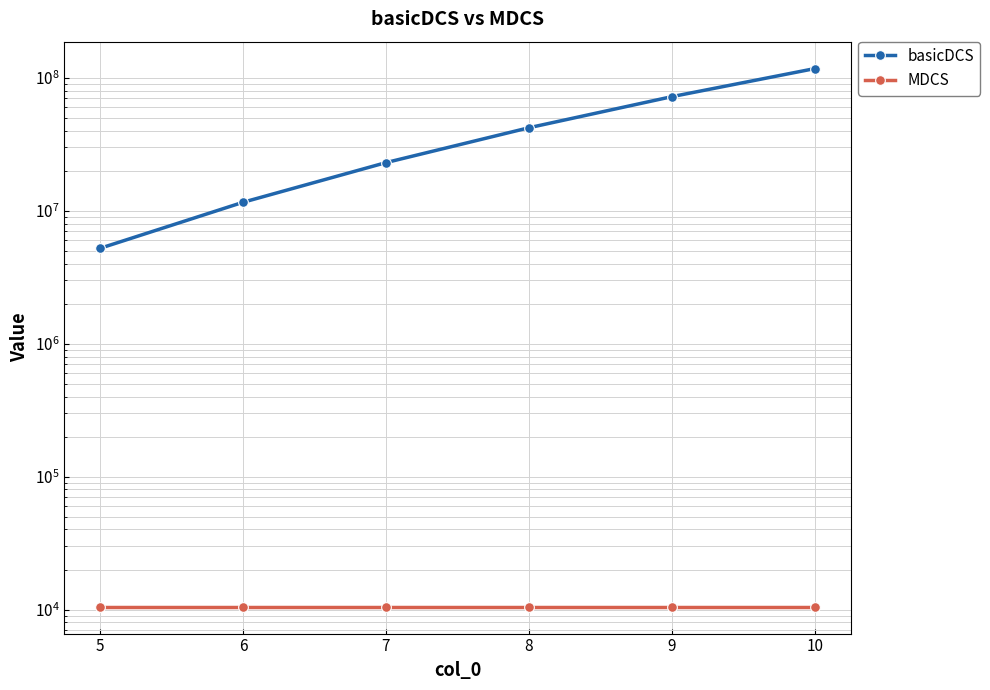

Reading left to right, extract all data points from this chart.

basicDCS: 5=5211648	6=11568704	7=23003136	8=42083712	9=72128000	10=117298368
MDCS: 5=10505	6=10505	7=10505	8=10505	9=10505	10=10505